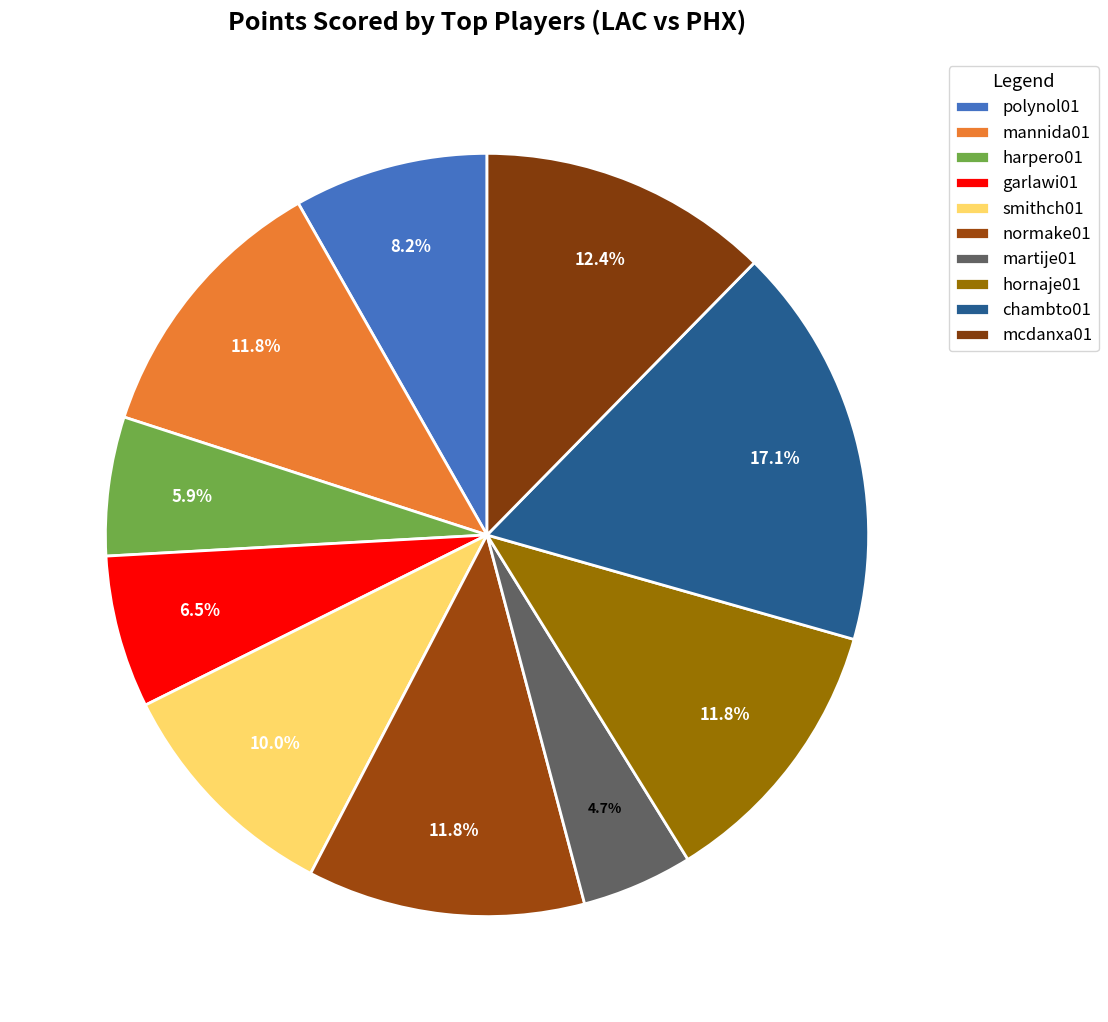

How many segments does this pie chart have?

10